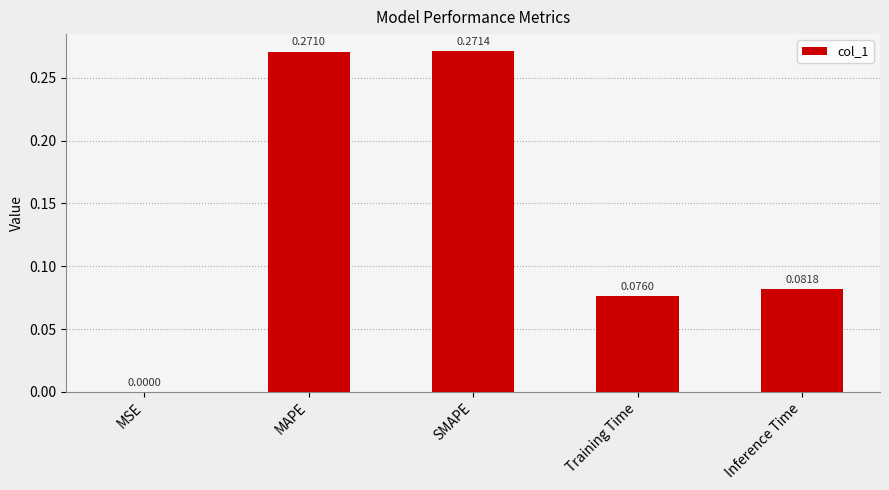

At which label is the value closest to 0?

MSE